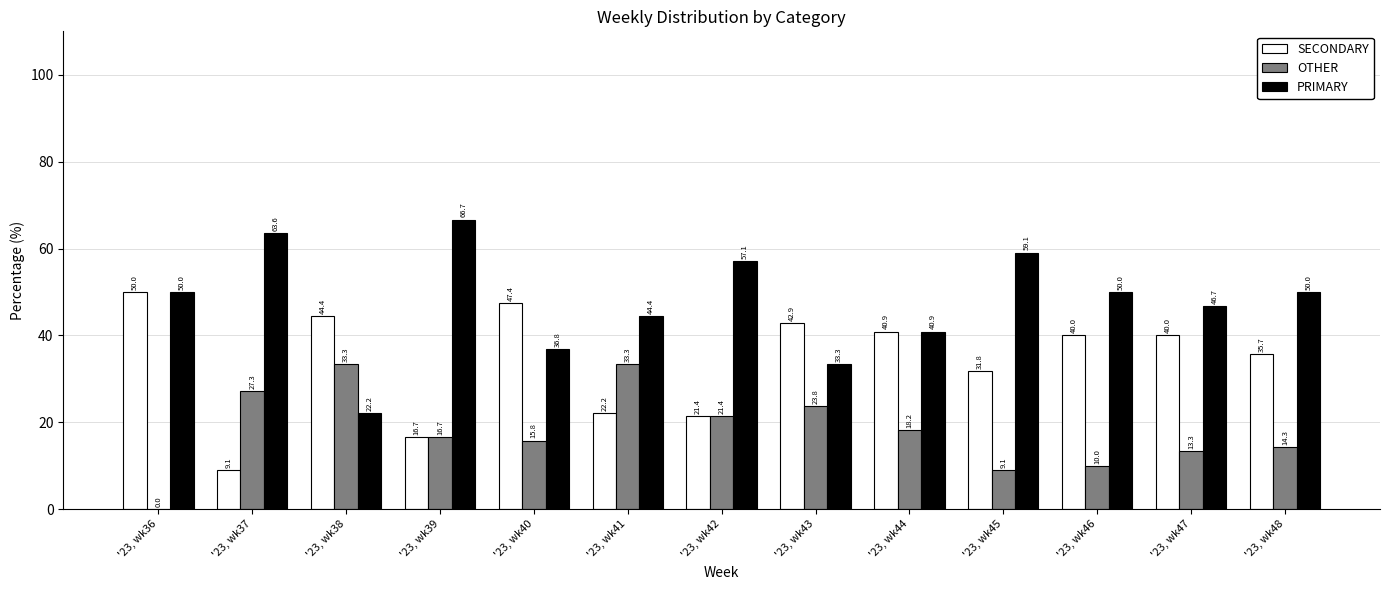

Reading left to right, what are all the values shown in this chart?

SECONDARY: 50.0	9.1	44.4	16.7	47.4	22.2	21.4	42.9	40.9	31.8	40.0	40.0	35.7
OTHER: 0.0	27.3	33.3	16.7	15.8	33.3	21.4	23.8	18.2	9.1	10.0	13.3	14.3
PRIMARY: 50.0	63.6	22.2	66.7	36.8	44.4	57.1	33.3	40.9	59.1	50.0	46.7	50.0